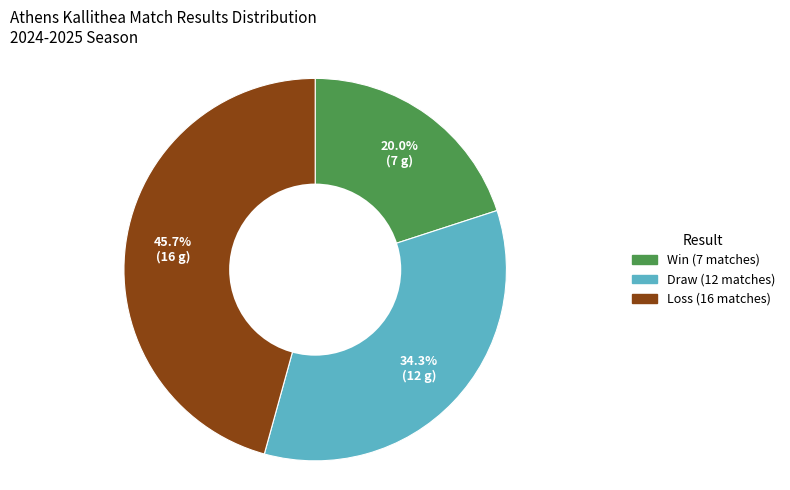

Is there a majority slice in this chart?

No